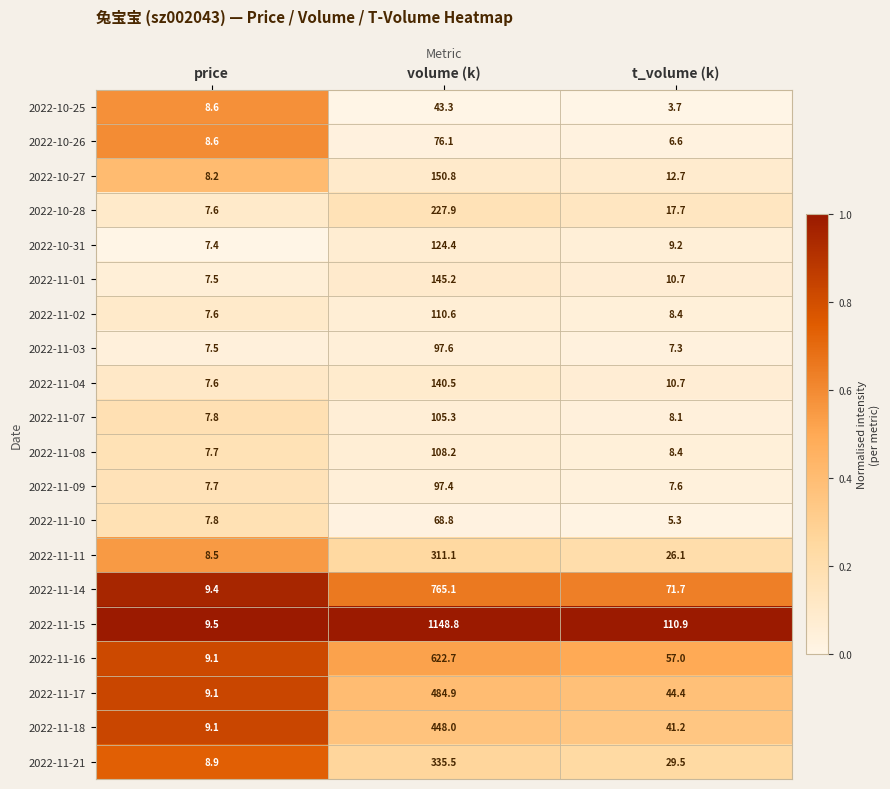

Which label corresponds to the smallest value in the chart?

t_volume (k)